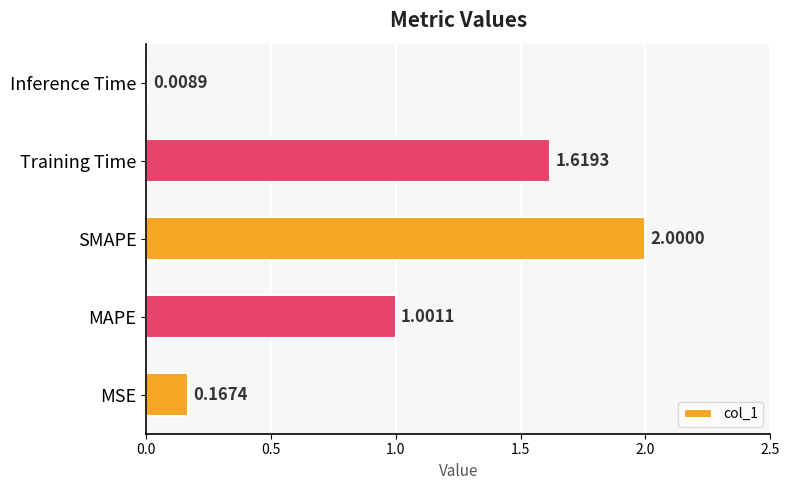

How many data points are above 1?

3